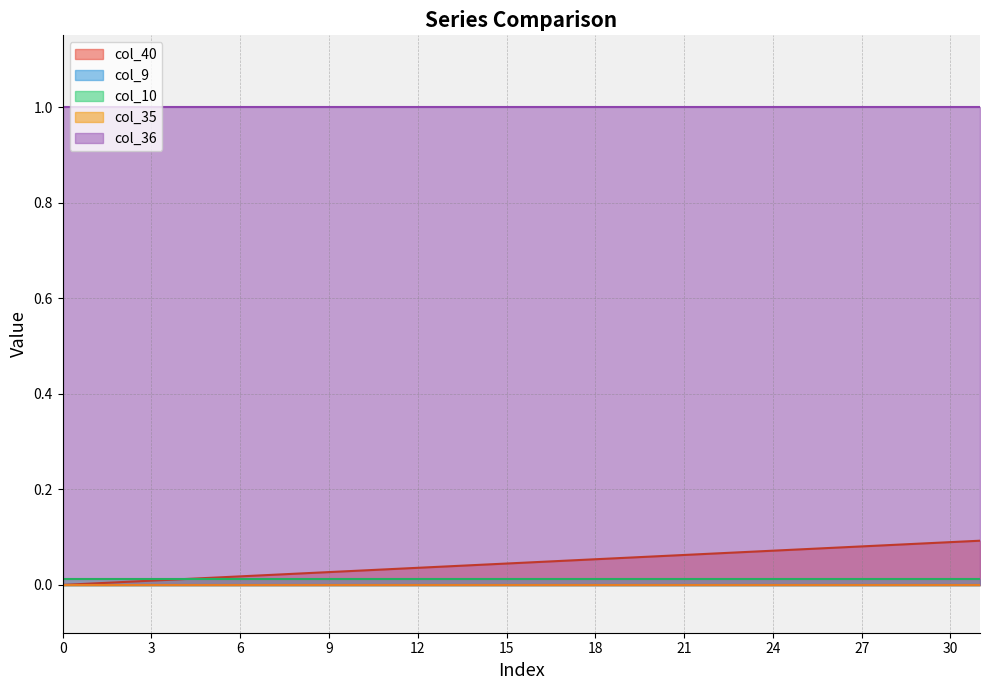

What is the difference between the highest and lowest values at 19?

1.0